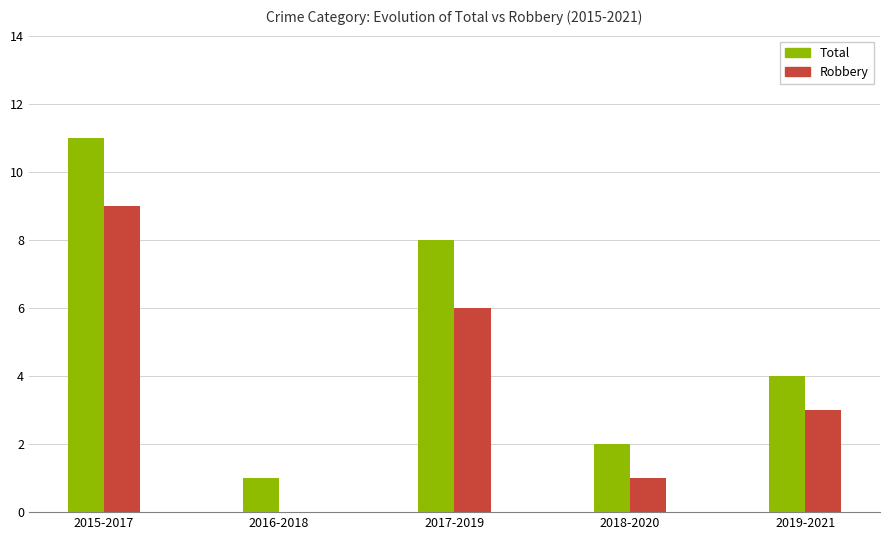

How many groups of bars are there?

5